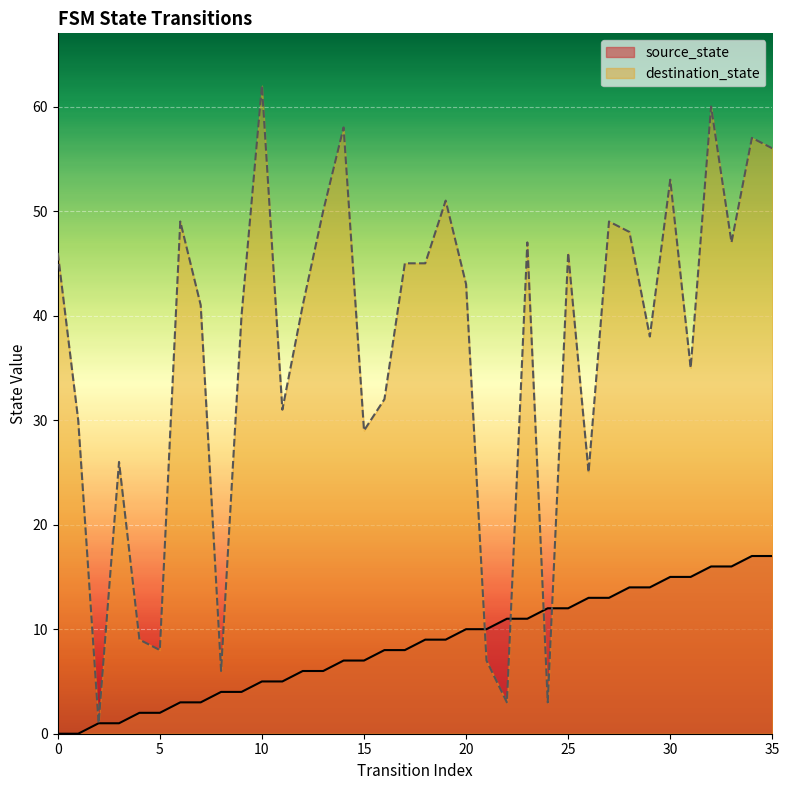

Reading left to right, extract all data points from this chart.

source_state: 0=0	1=0	2=1	3=1	4=2	5=2	6=3	7=3	8=4	9=4	10=5	11=5	12=6	13=6	14=7	15=7	16=8	17=8	18=9	19=9	20=10	21=10	22=11	23=11	24=12	25=12	26=13	27=13	28=14	29=14	30=15	31=15	32=16	33=16	34=17	35=17
destination_state: 0=46	1=30	2=1	3=26	4=9	5=8	6=49	7=41	8=6	9=40	10=62	11=31	12=41	13=50	14=58	15=29	16=32	17=45	18=45	19=51	20=43	21=7	22=3	23=47	24=3	25=46	26=25	27=49	28=48	29=38	30=53	31=35	32=60	33=47	34=57	35=56